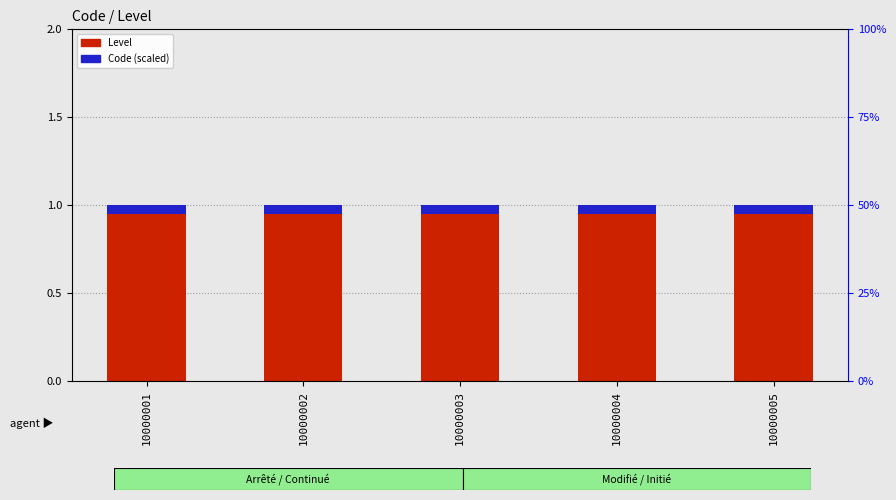

Which series has the largest total across all categories?

Level